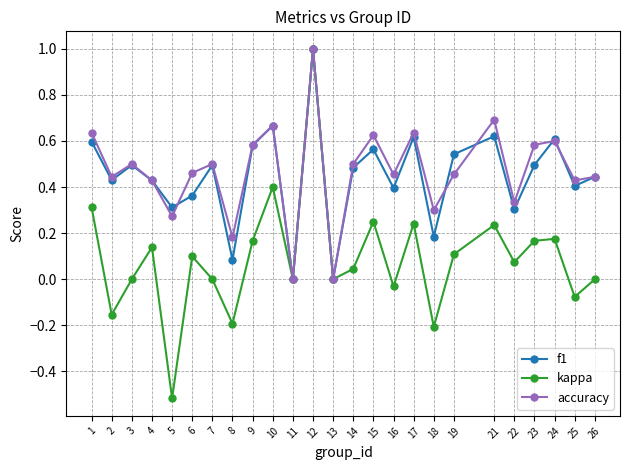

Is the value of kappa at 17 greater than the value of f1 at 2?

No